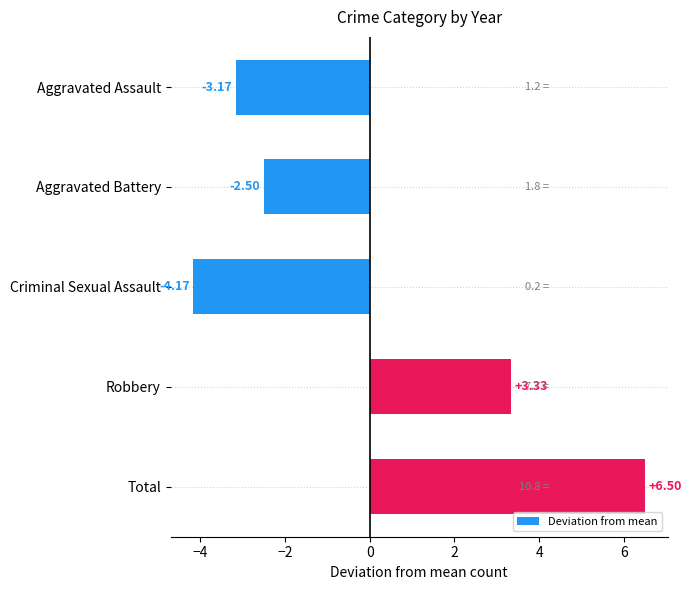

What is the change in value from Aggravated Battery to Criminal Sexual Assault?

-1.7